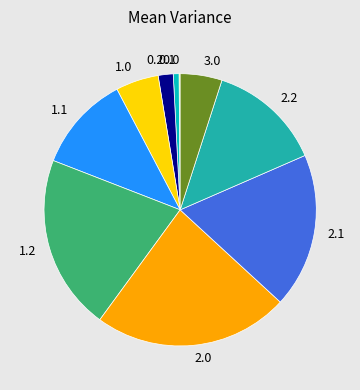

Which has a higher value, 1.2 or 2.0?

2.0